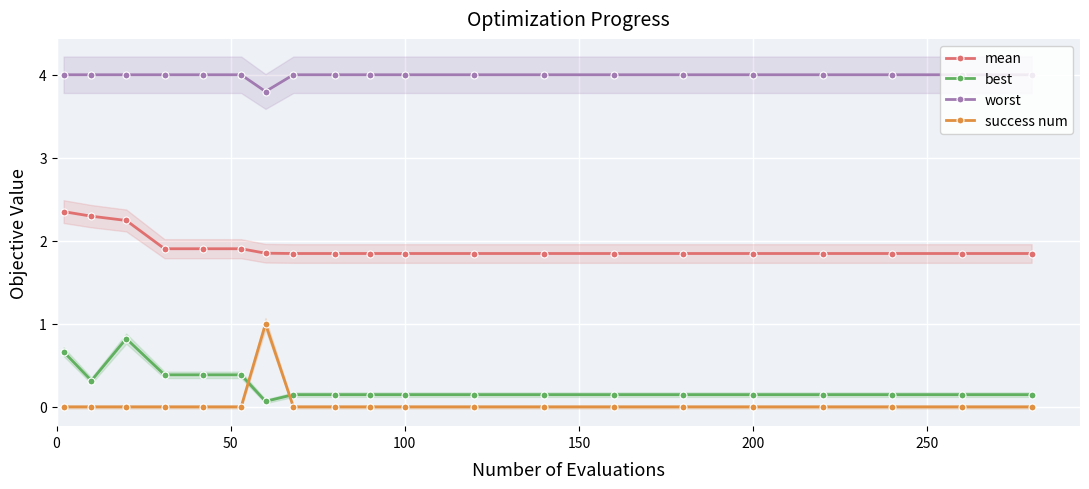

How many times do best and success num cross each other?

2